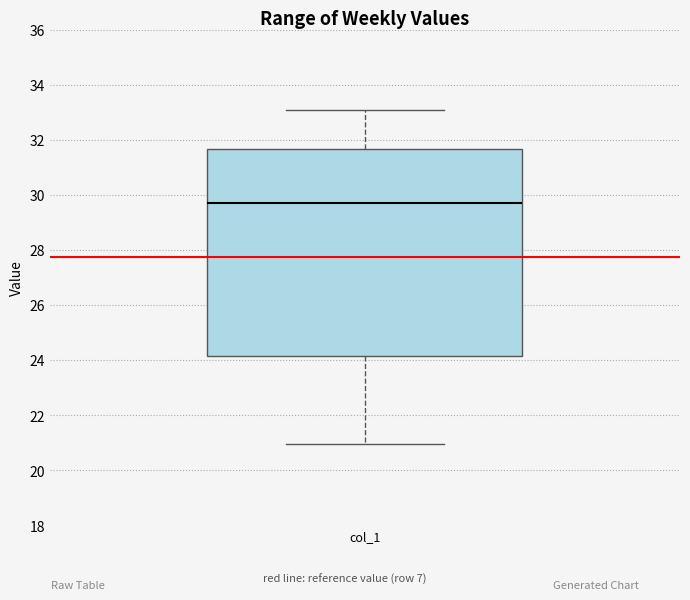

Where is the lower edge of the box for col_1 on the y-axis? The values are not printed on the chart, so give them approximately, as read against the axis.

24.2